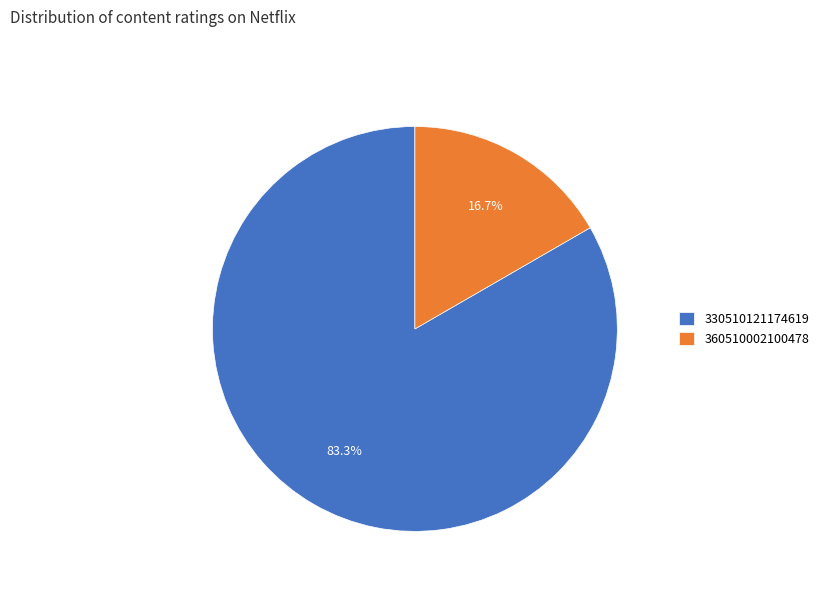

Does 360510002100478 represent more than half of the total?

No